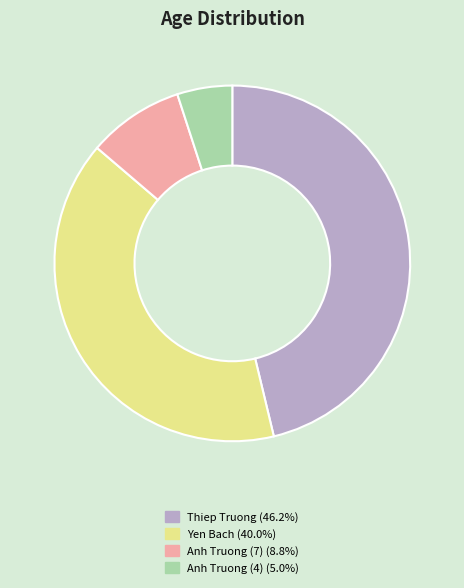

Approximately how many times larger is the value at Anh Truong (4) compared to Anh Truong (7)?

0.6